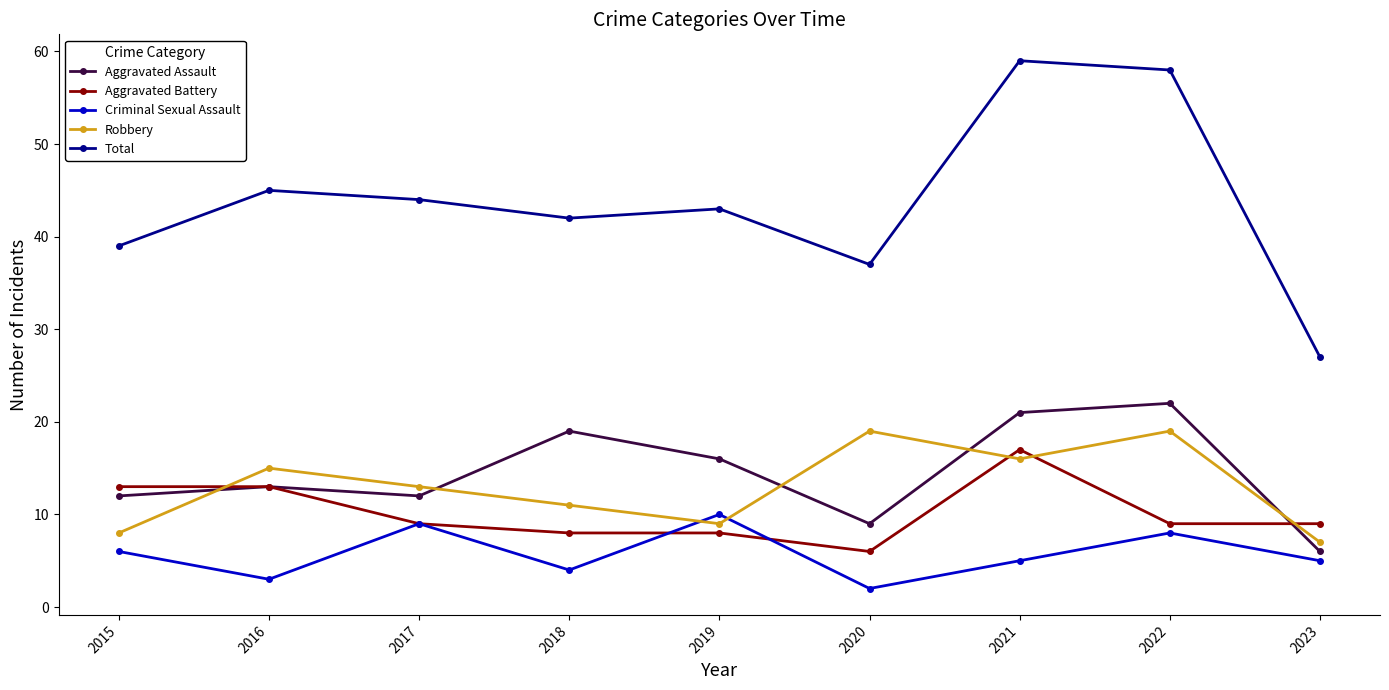

Where is the first local maximum for Criminal Sexual Assault?

2017